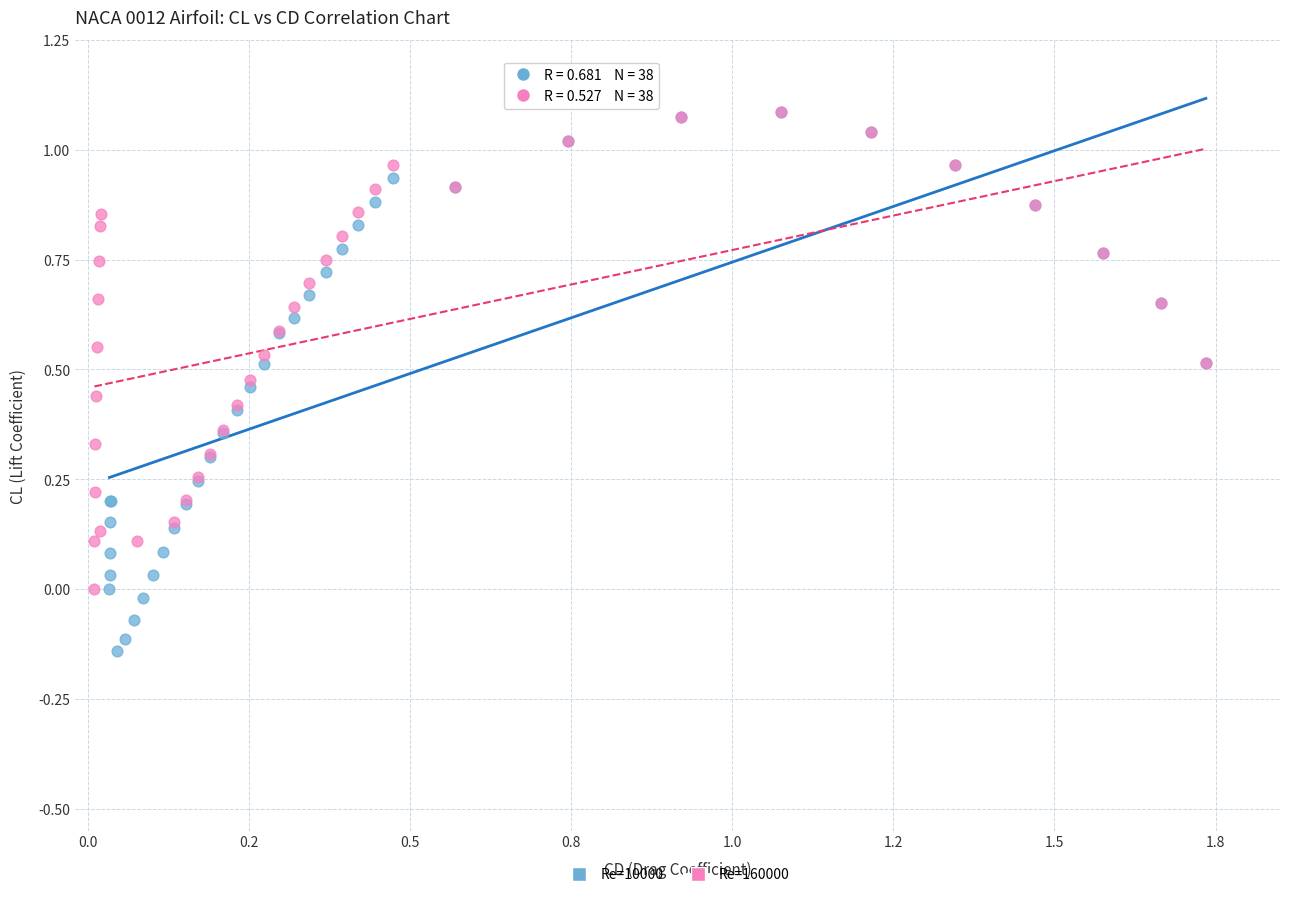

Which series contains the lowest Y value?

Re=10000